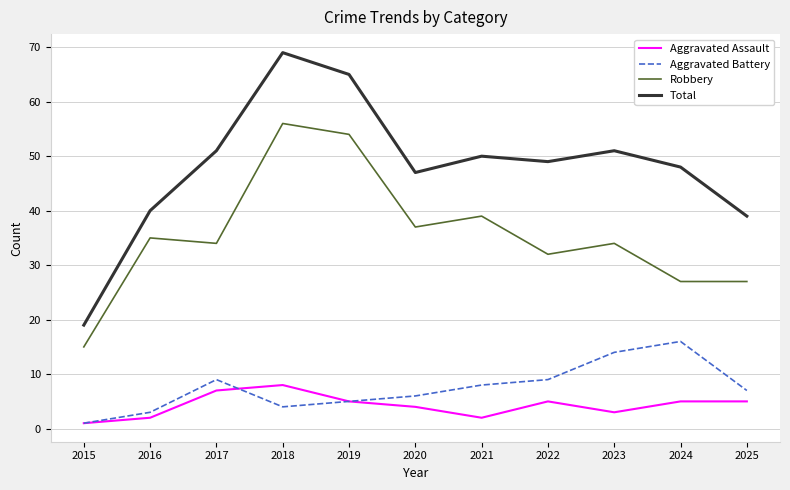

Count the number of data series in this chart.

4